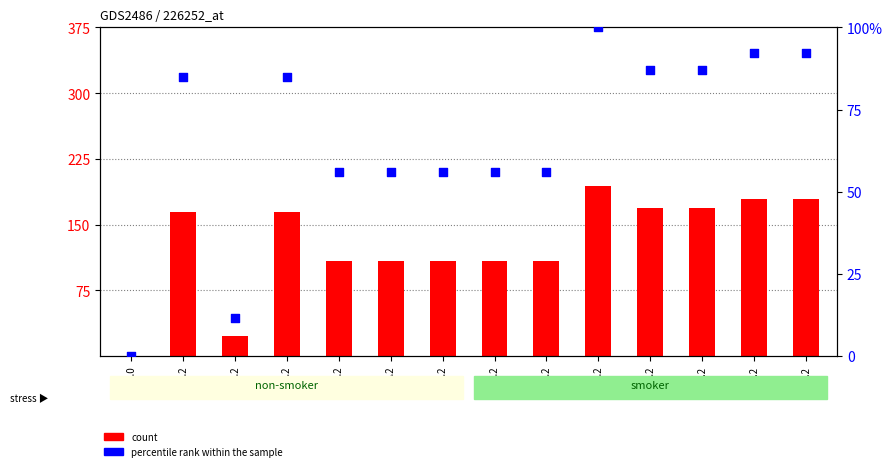

What are all the series names shown in the legend?

count, percentile rank within the sample